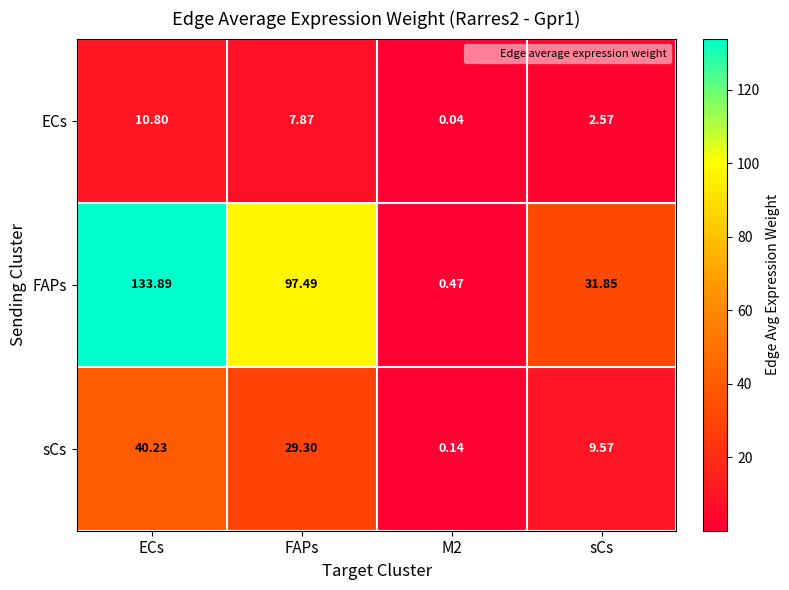

At which category is the sum across all series the highest?

ECs